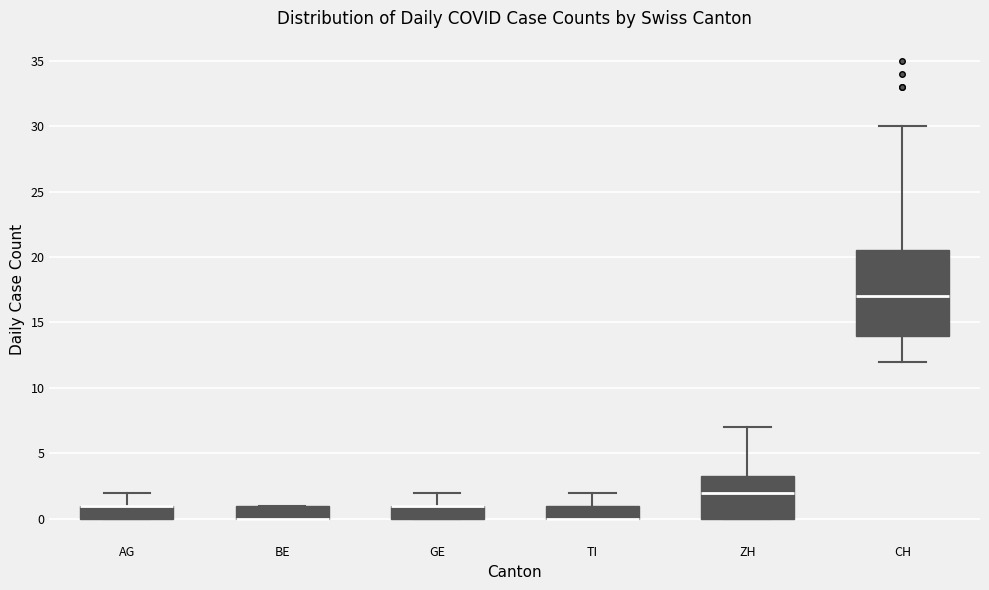

Which box is the tallest, from its lower edge to its upper edge?

CH